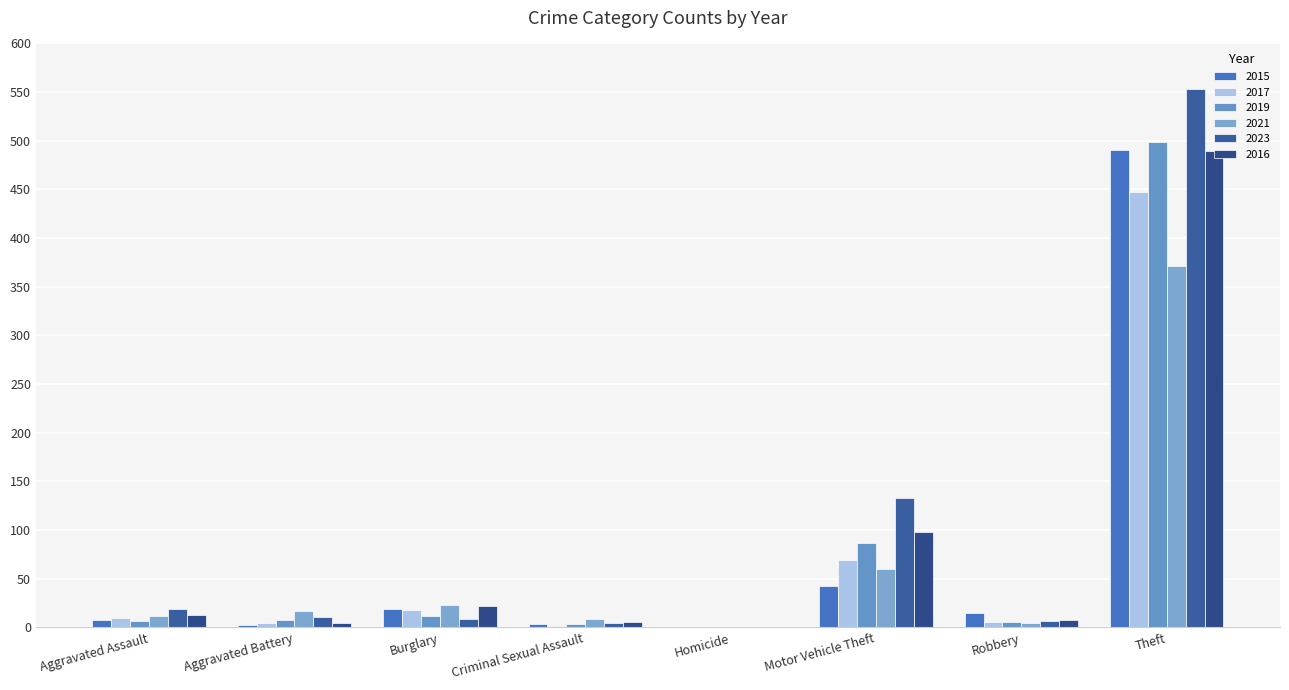

What is the total value across all series at Criminal Sexual Assault?

30